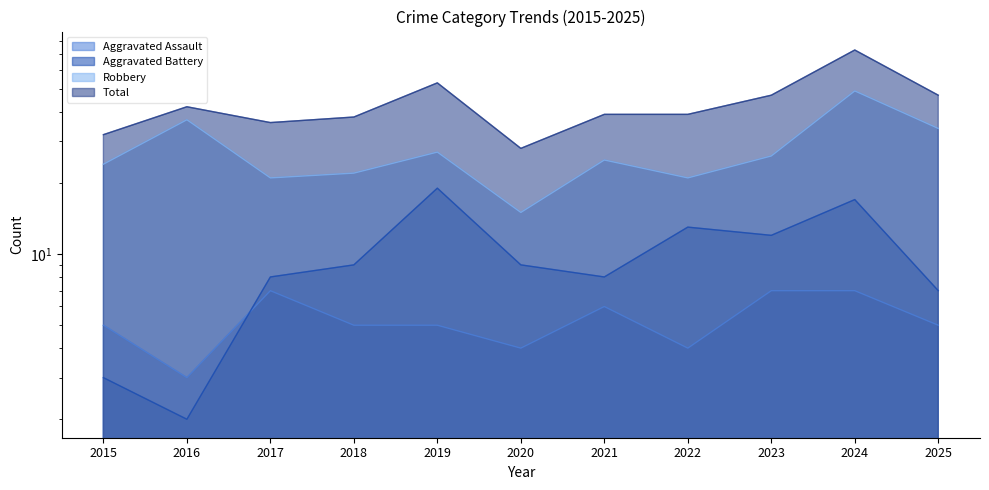

What is the value of the Total point at the 8th from the left?

39